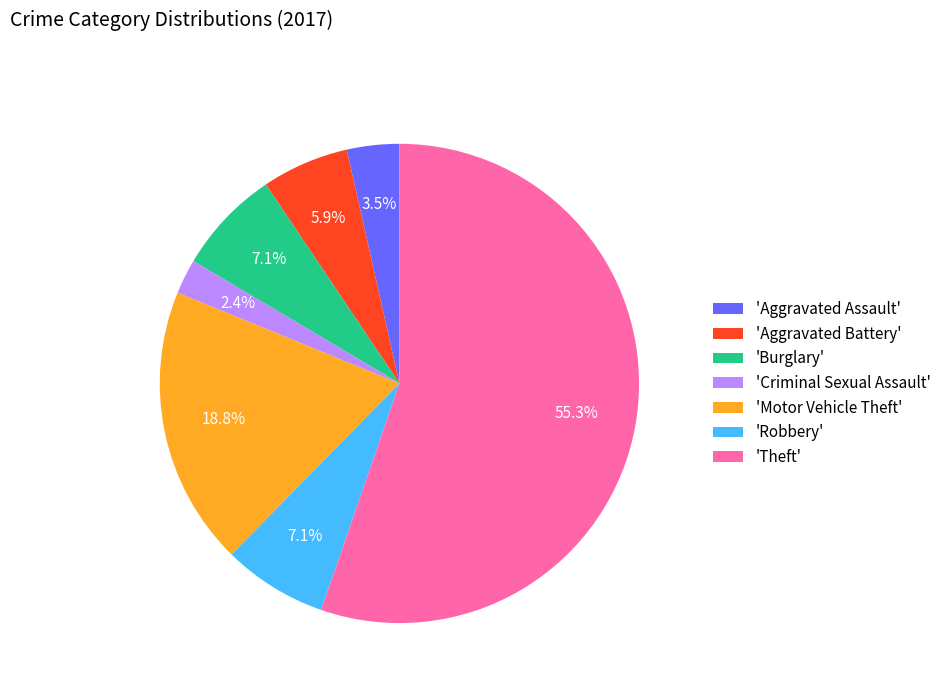

Is there a majority slice in this chart?

Yes